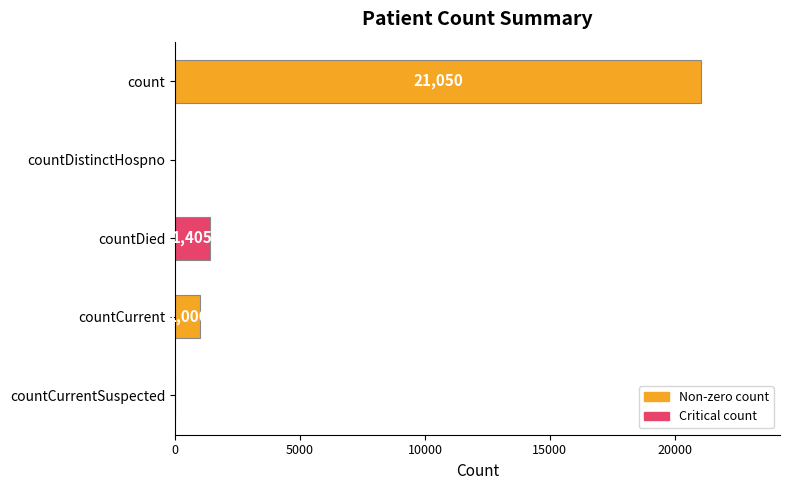

What value does the data have at countDied, to the nearest 100?

1400